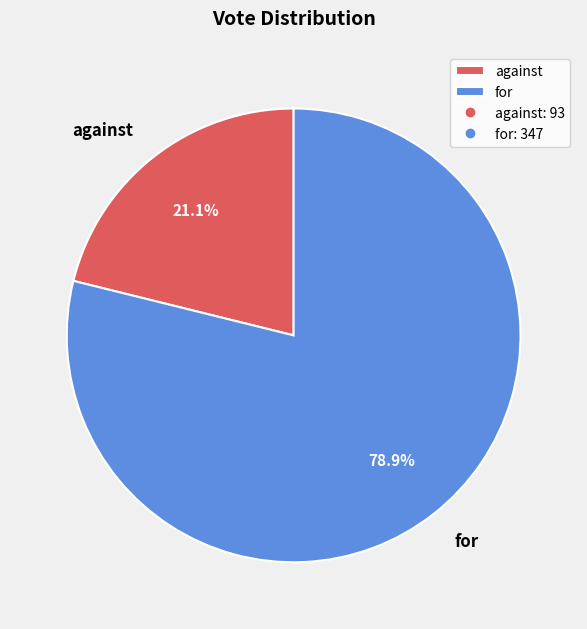

Does for represent more than half of the total?

Yes